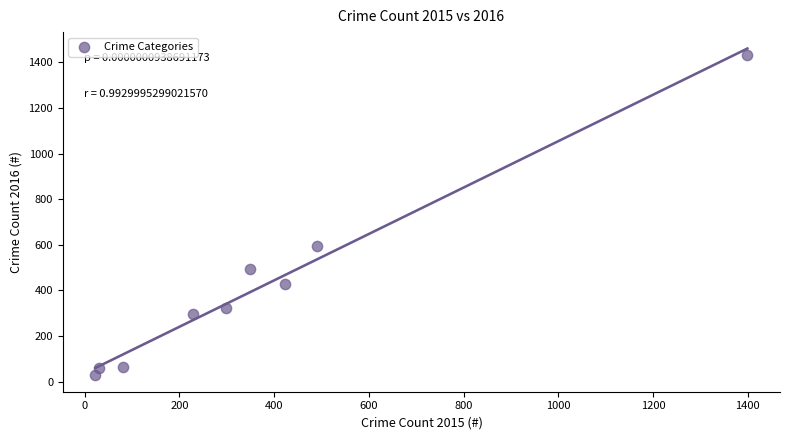

What is the range of X values (max minus min)?

1376